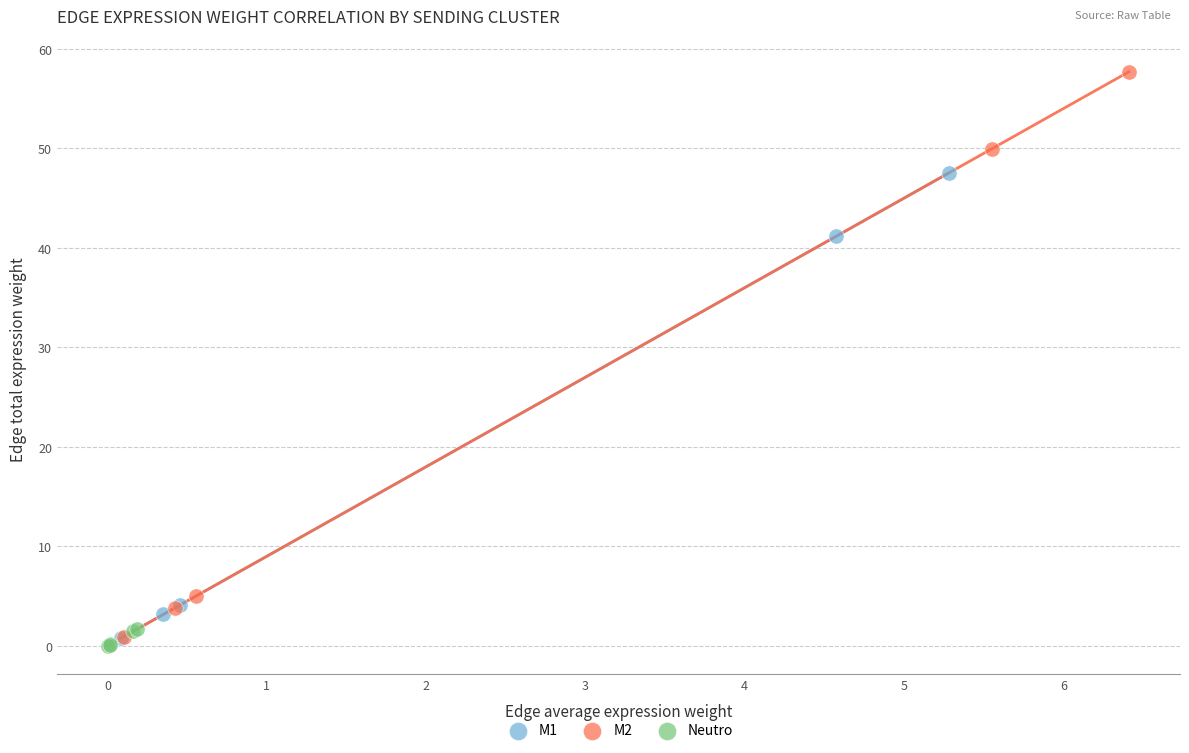

Which series has the widest spread of Y values?

M2